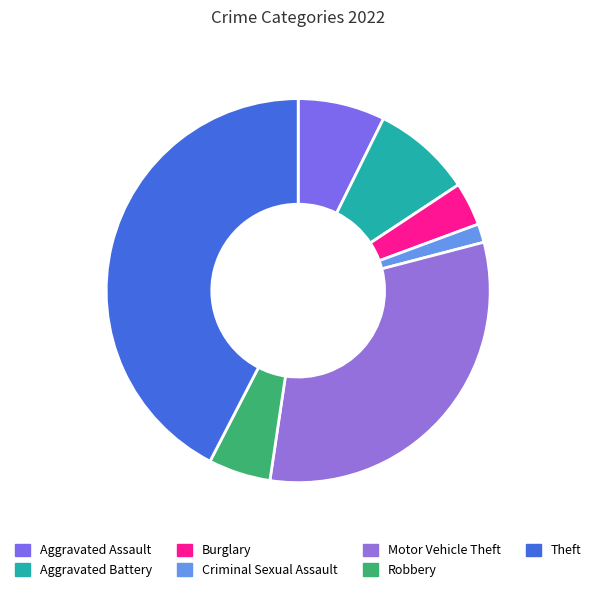

What percentage do Criminal Sexual Assault and Burglary together represent?

5.2%